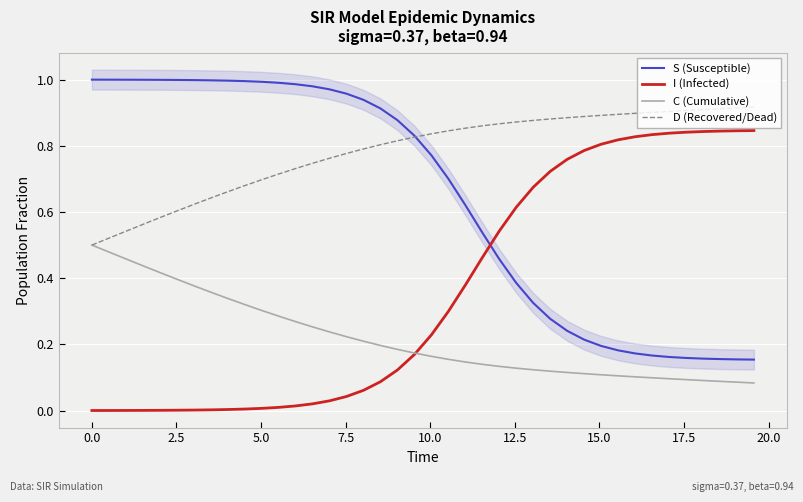

True or false: S (Susceptible) and I (Infected) cross at least once.

True